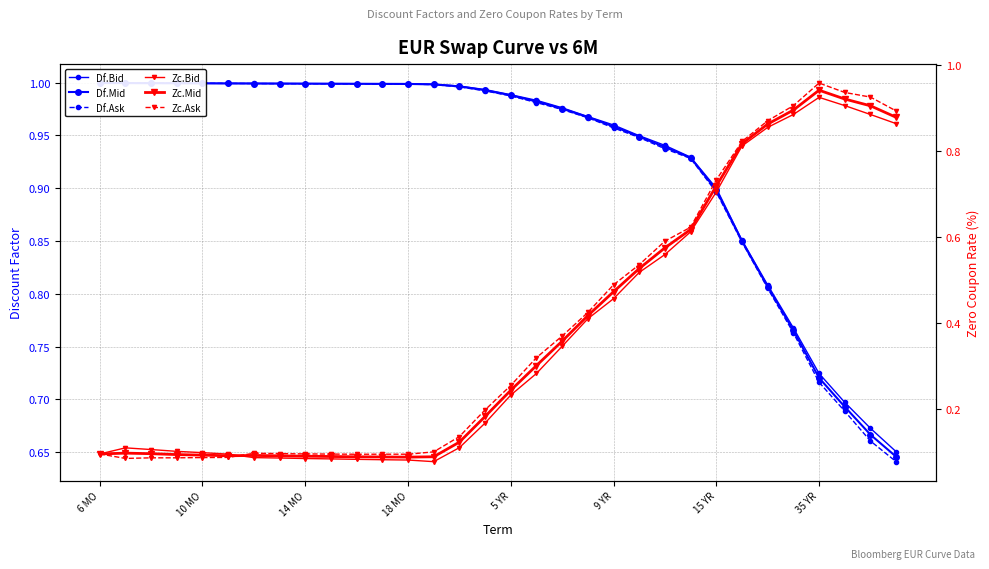

At which label does Zc.Bid reach its minimum?

13